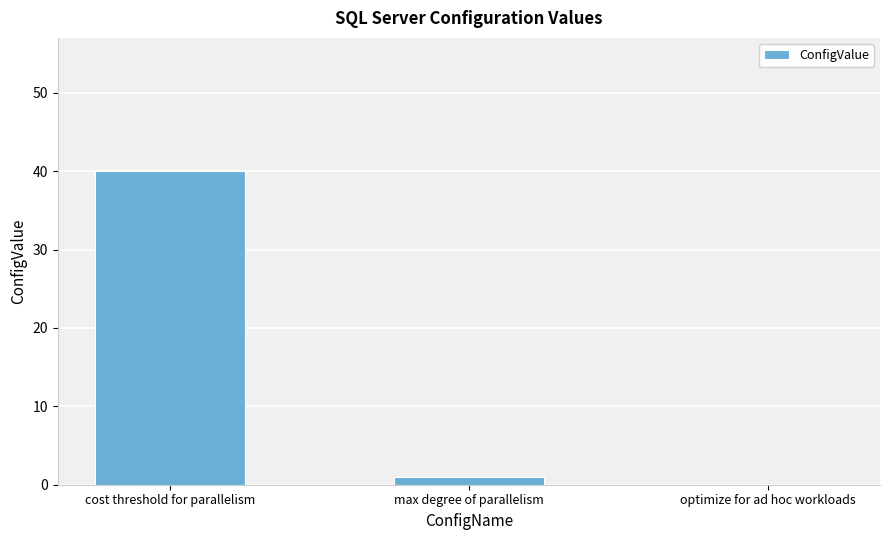

What is the sum of the values at cost threshold for parallelism and optimize for ad hoc workloads?

40